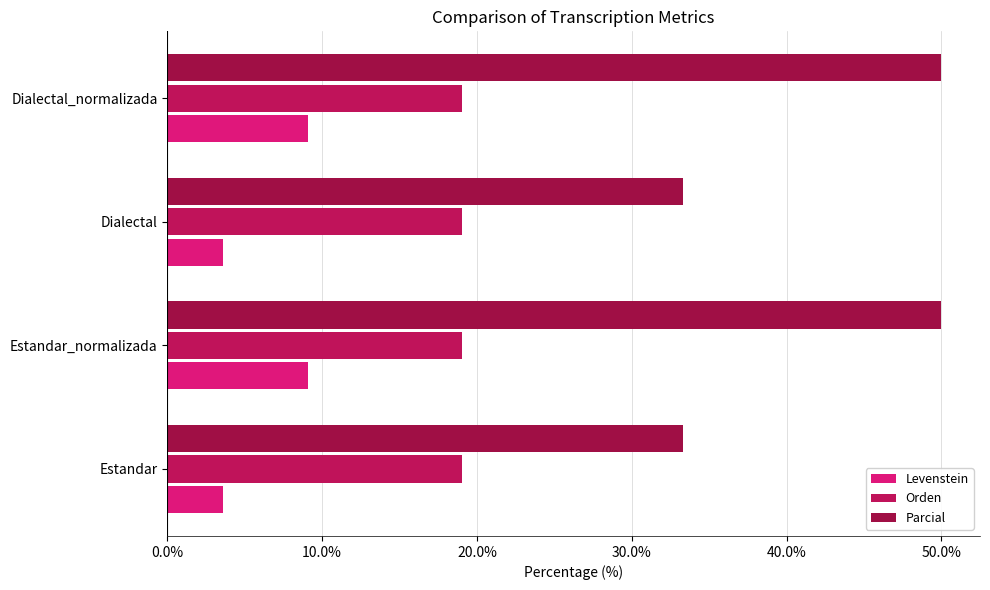

What position from the right is 20.0%?

2